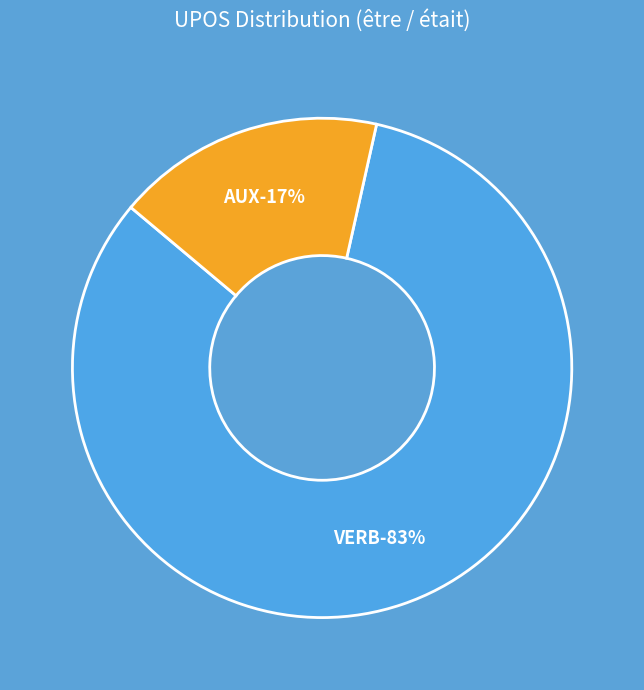

How many segments does this pie chart have?

2